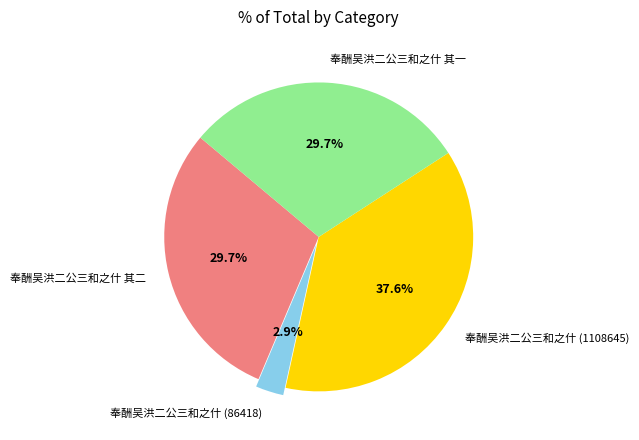

Is there any slice that represents more than half of the pie?

No